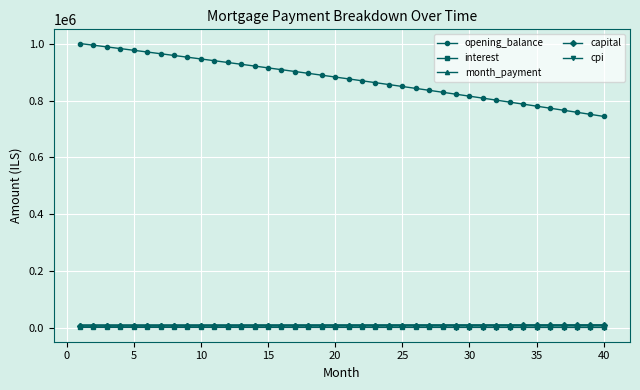

Which series has the largest total across all categories?

opening_balance